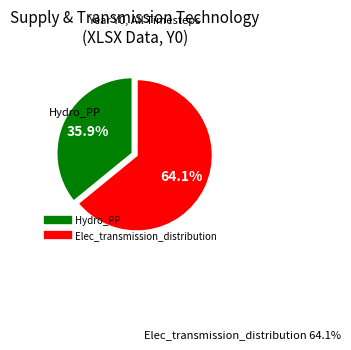

What is the total percentage of Elec_transmission_distribution and Hydro_PP?

100.0%